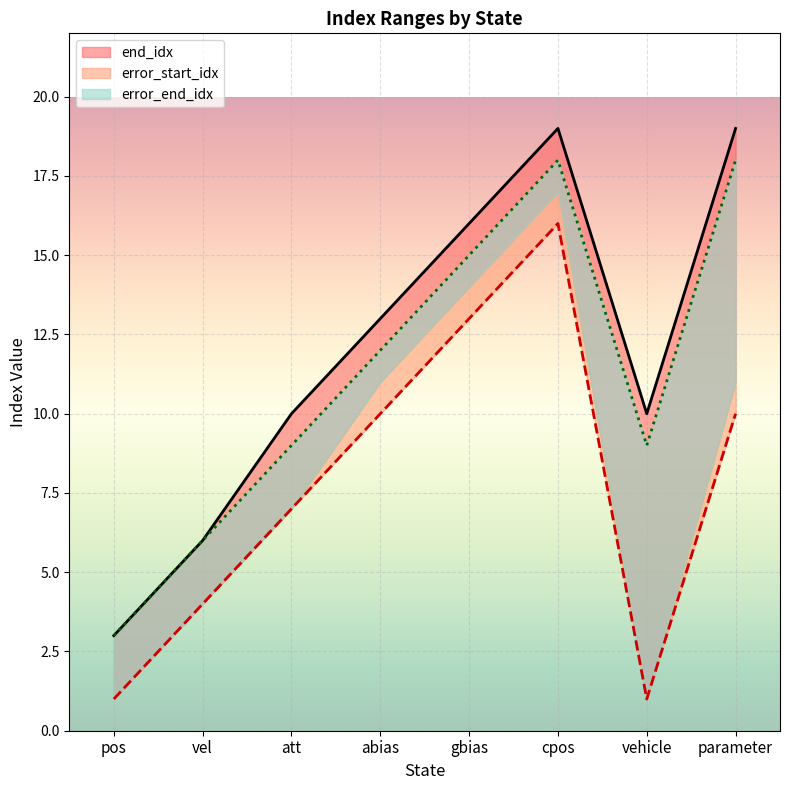

How many values in the end_idx series are below 13?

4